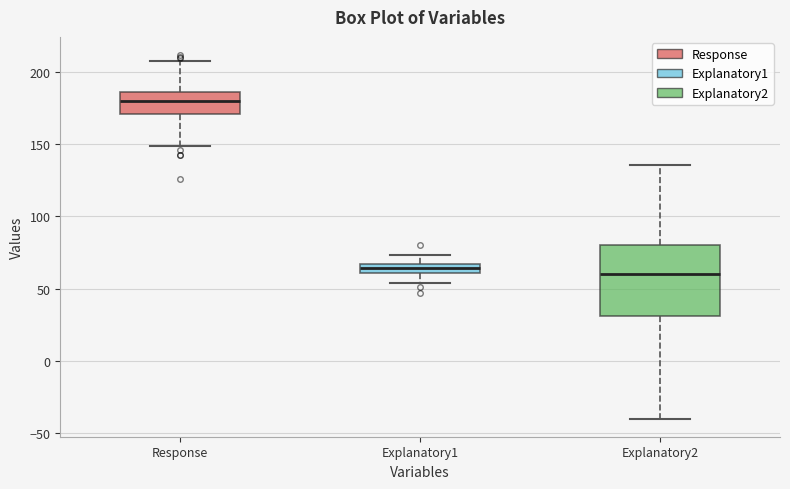

Where does the lower whisker of the box for Explanatory1 end on the y-axis? The values are not printed on the chart, so give them approximately, as read against the axis.

55